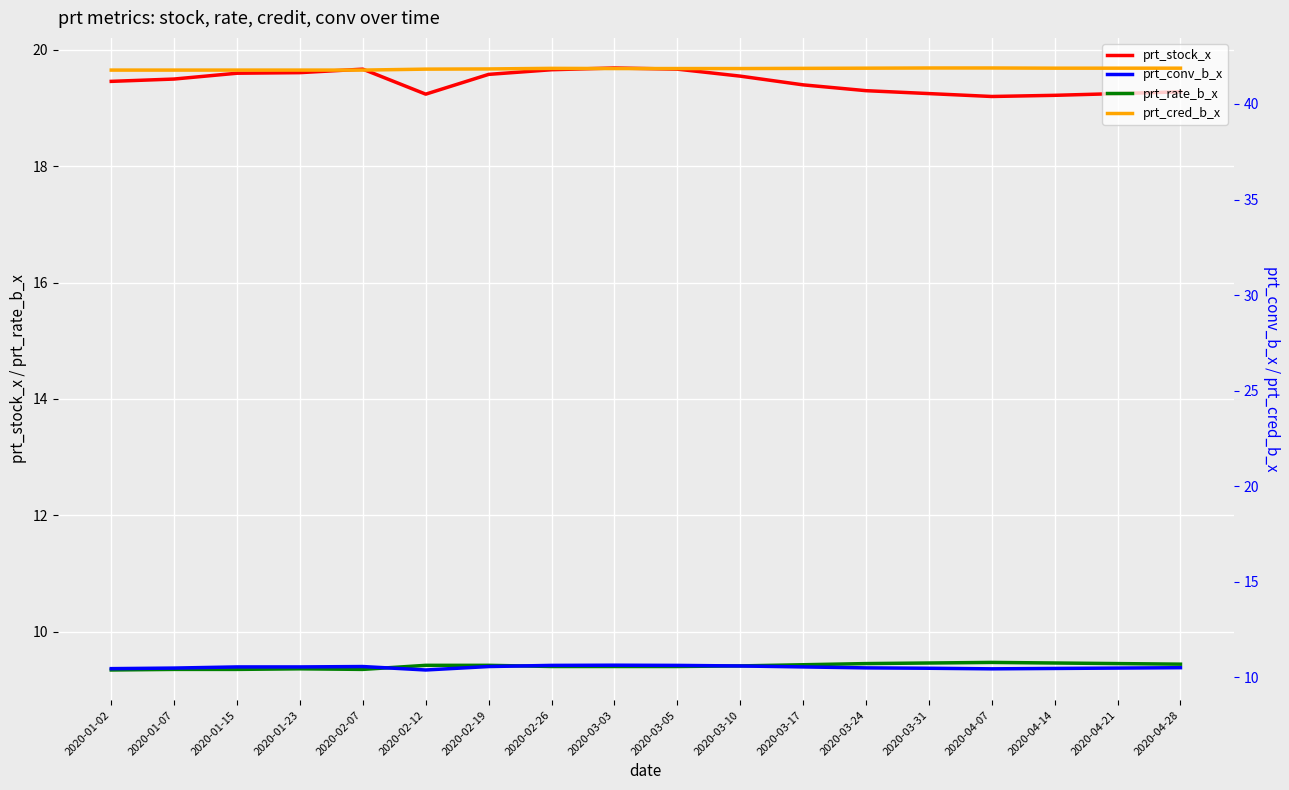

Is the value of prt_rate_b_x at 2020-03-31 greater than the value of prt_cred_b_x at 2020-01-02?

No